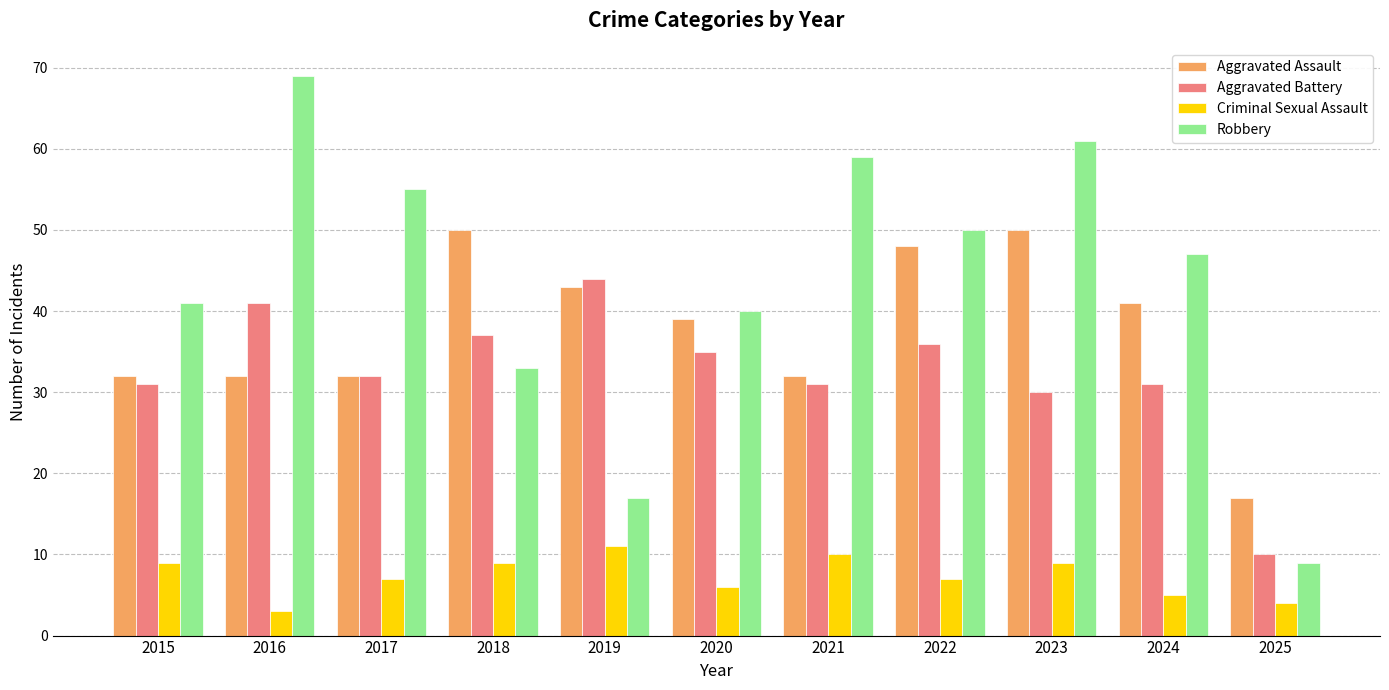

At which label is Robbery closest to 39?

2020